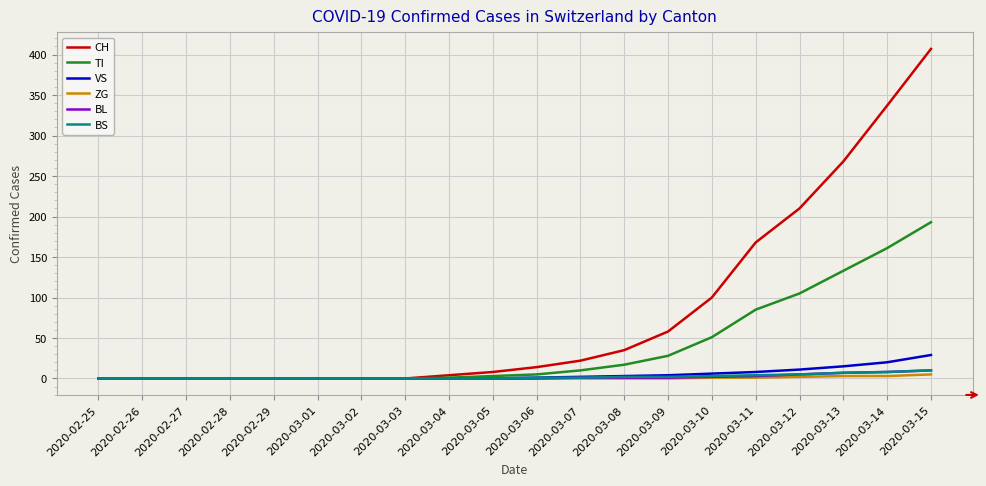

Which series has the largest total across all categories?

CH